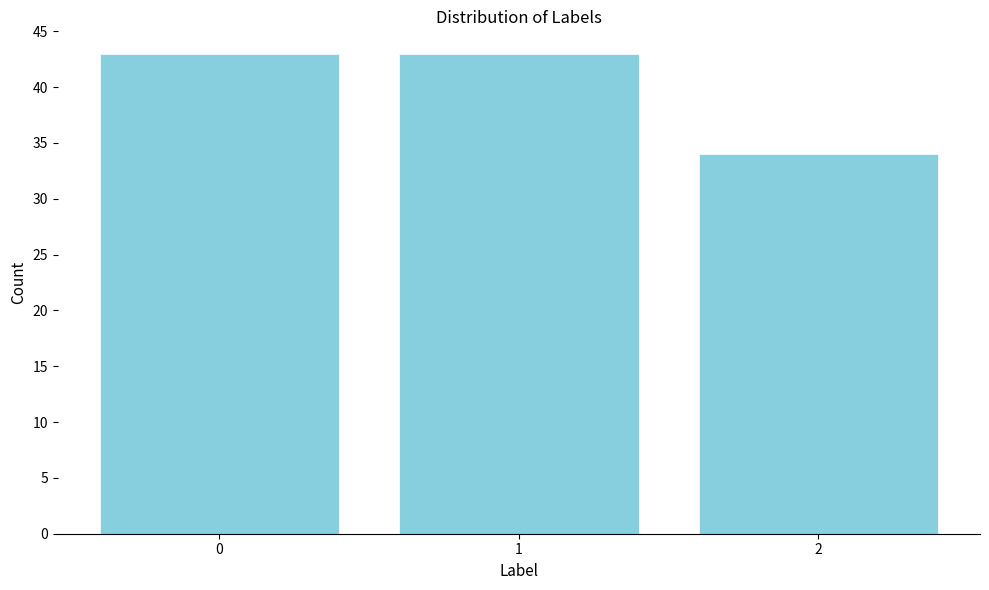

Reading left to right, list all the values displayed in this chart.

43	43	34